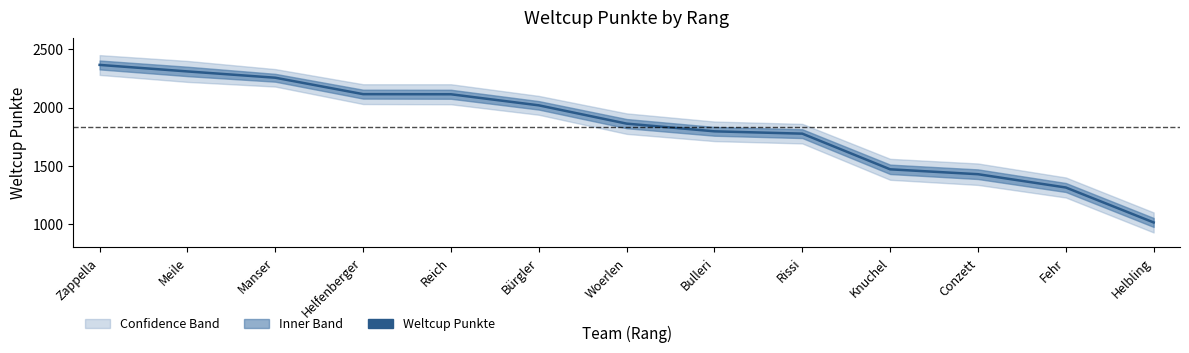

What is the approximate value at Reich, to the nearest 50?

2100